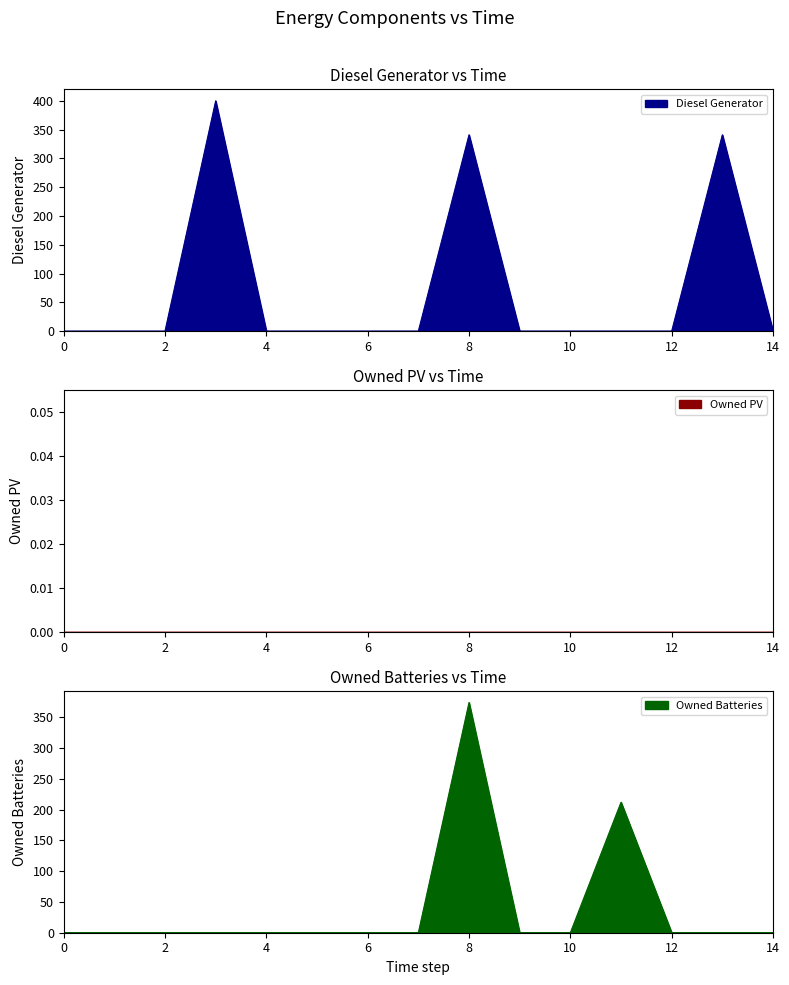

Is the value of Owned Batteries at 2 greater than the value of Diesel Generator at 2?

No